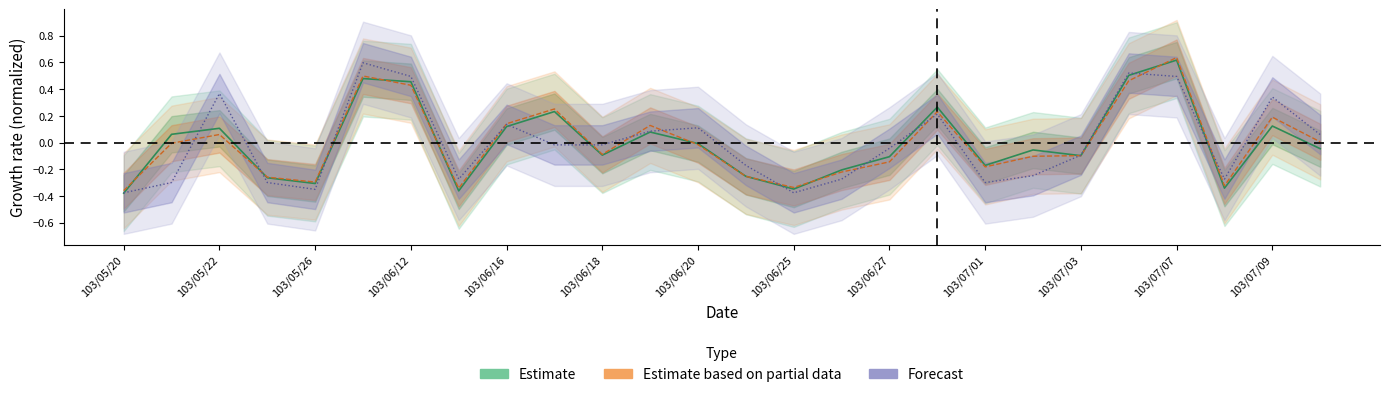

What is the spread (max minus min) of values at 103/06/27?

0.1